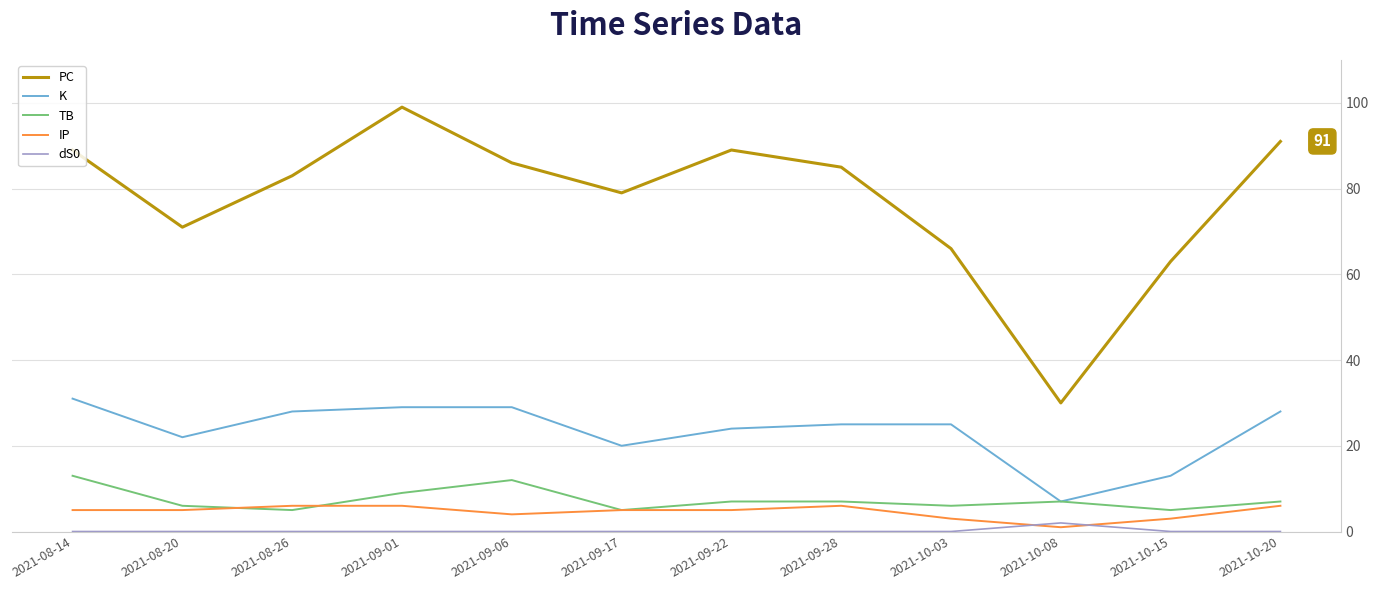

True or false: K and IP intersect in this chart.

False